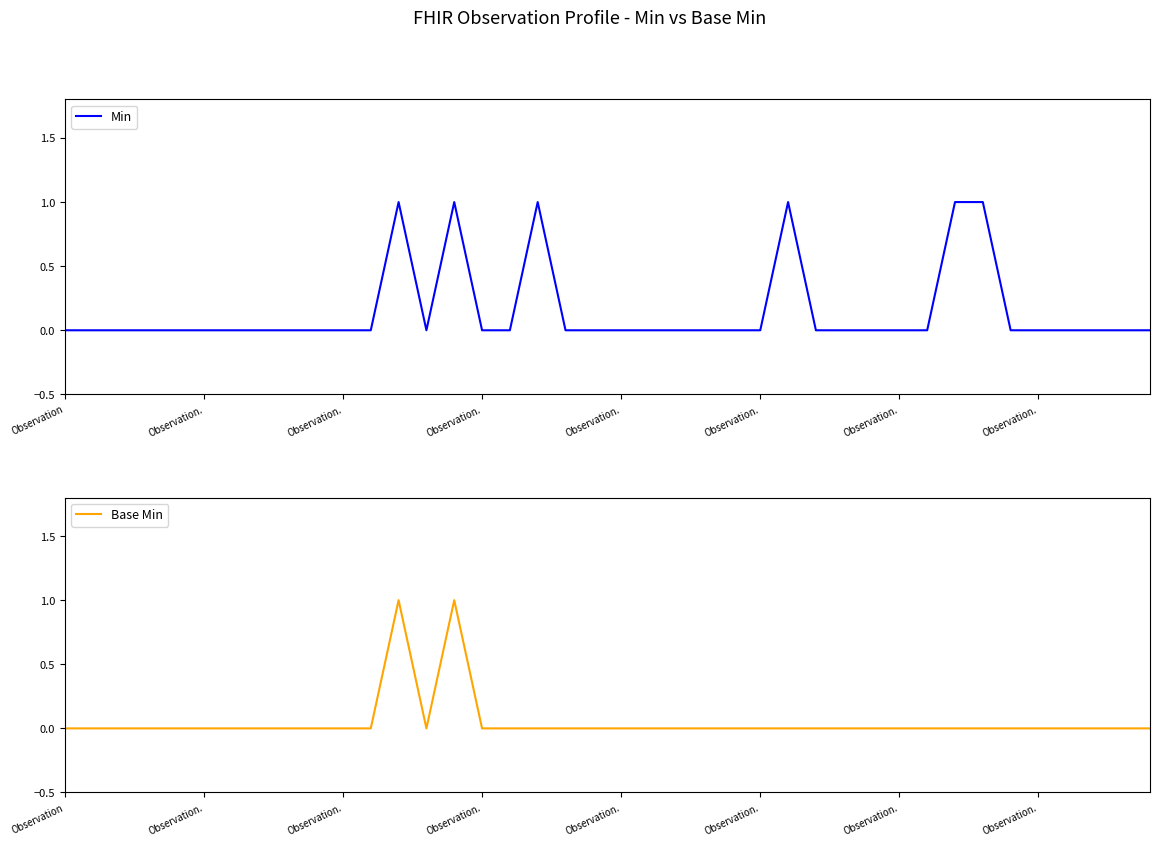

True or false: Base Min and Min intersect in this chart.

False